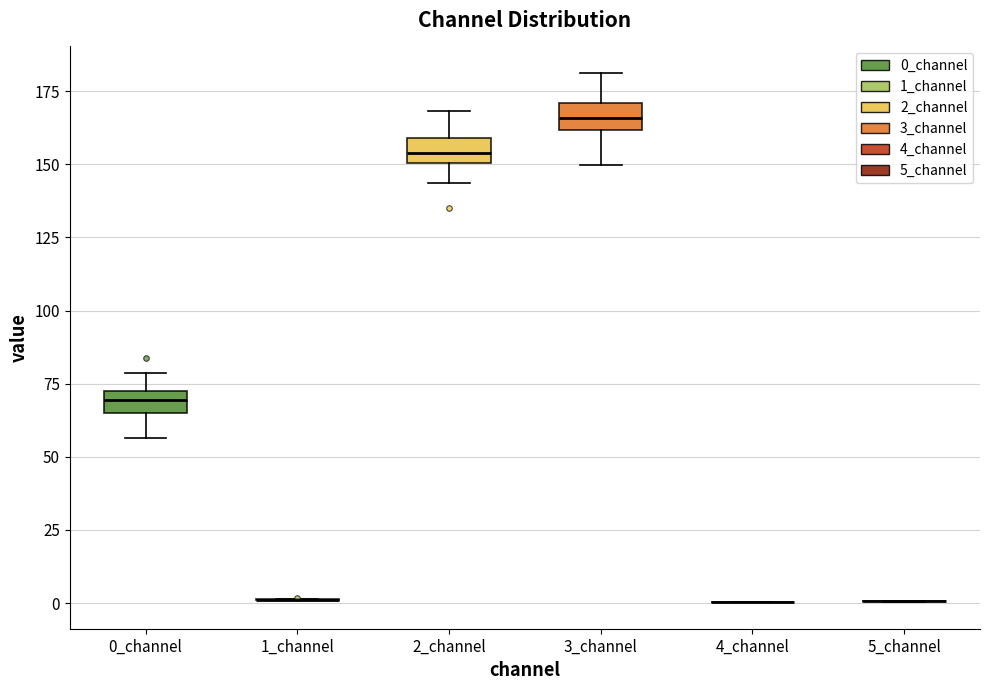

Where is the lower edge of the box for 0_channel on the y-axis? The values are not printed on the chart, so give them approximately, as read against the axis.

65